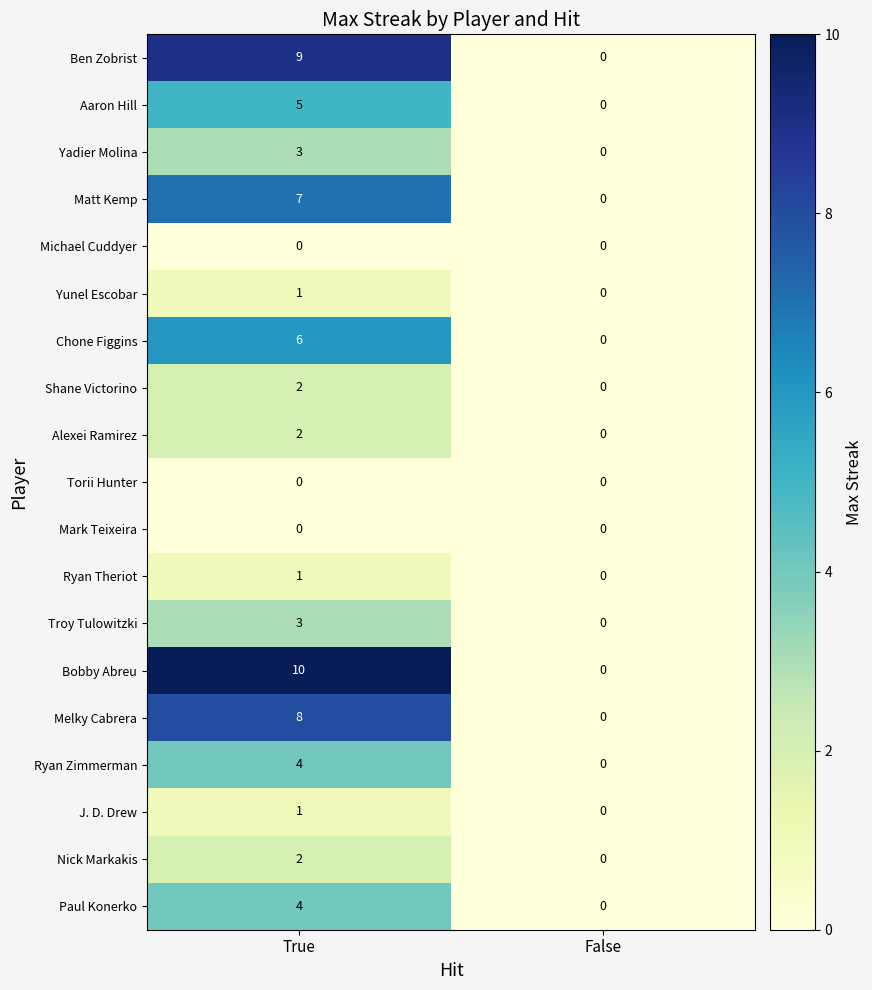

At which category is the sum across all series the highest?

True